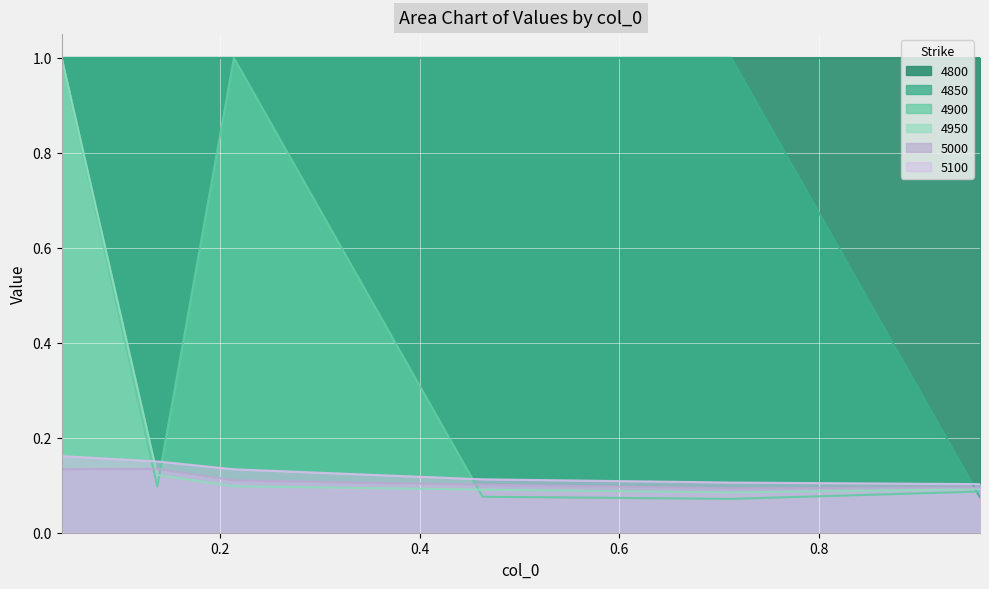

True or false: 5100 and 4850 cross at least once.

True